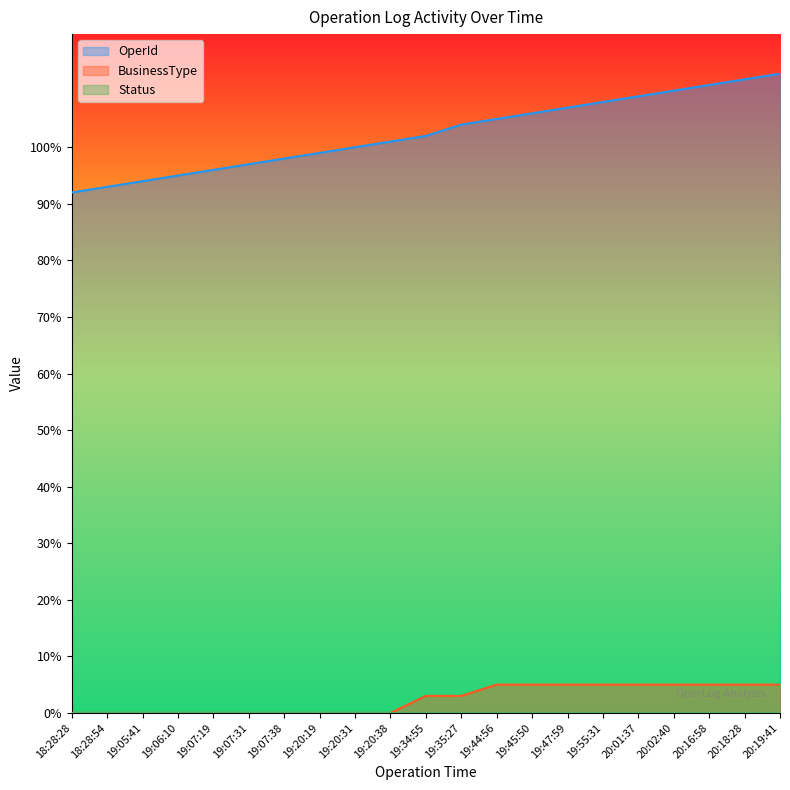

At how many categories does at least one series exceed 68?

21